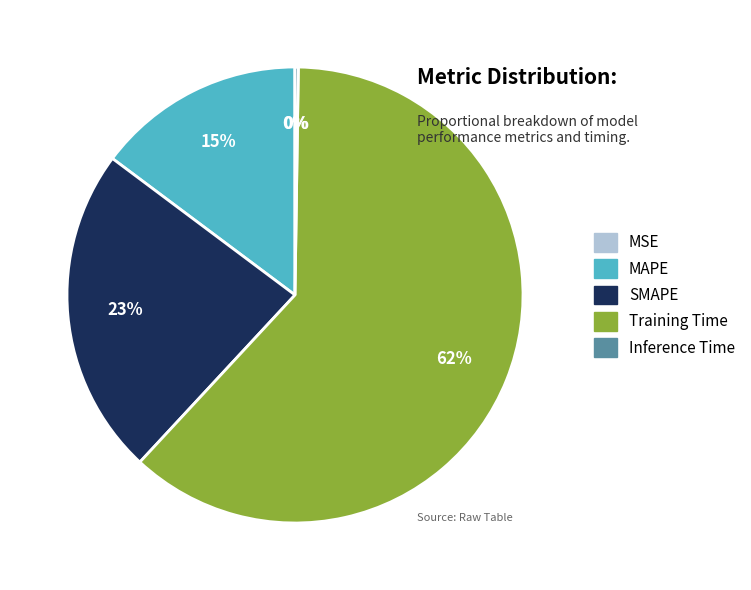

Which slice represents more than half of the pie?

Training Time